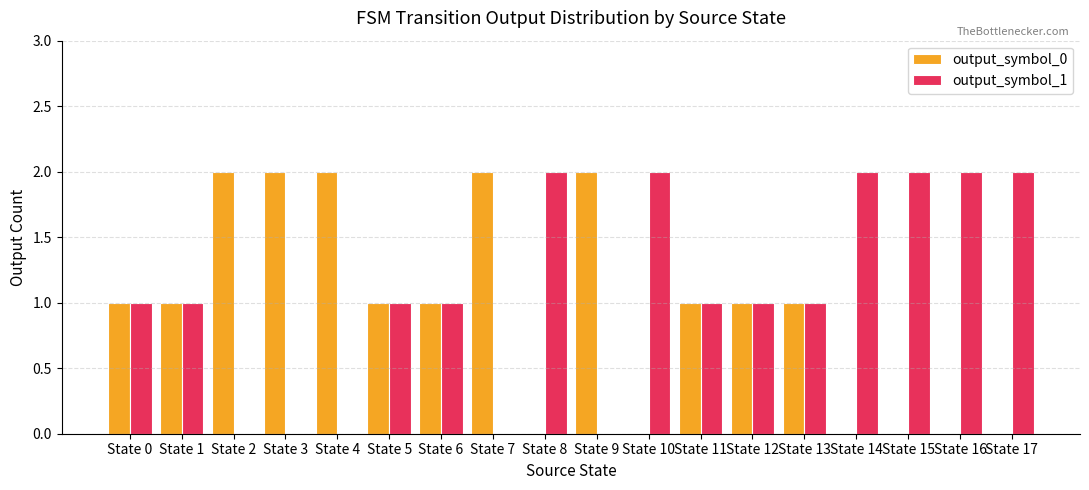

Are the bars grouped side by side (vs. stacked)?

Yes